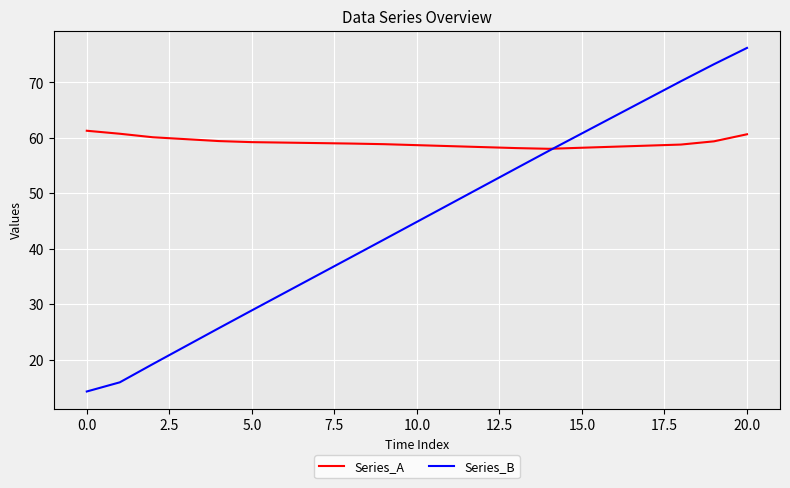

What is the greatest value displayed?

76.2